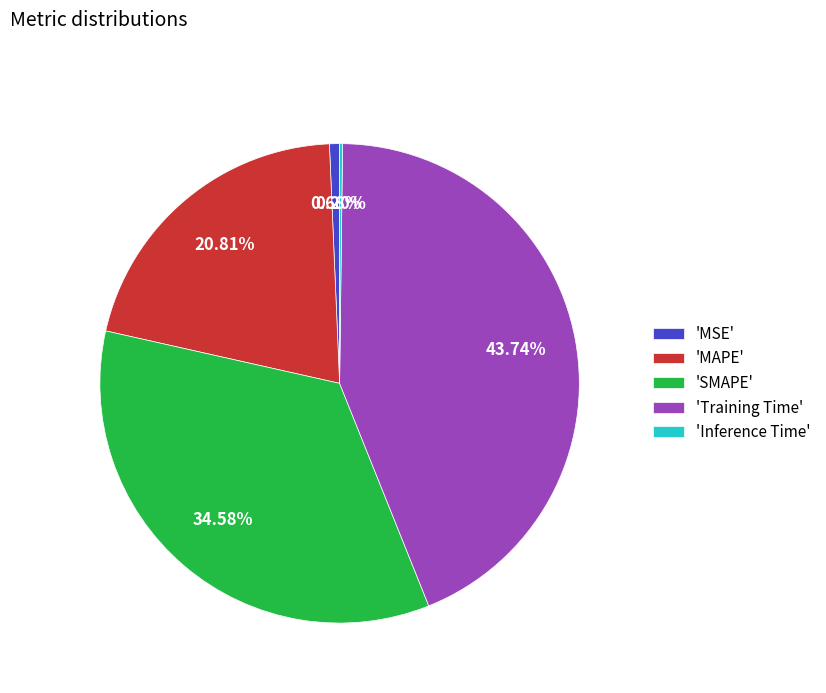

Which slice is the largest?

'Training Time'